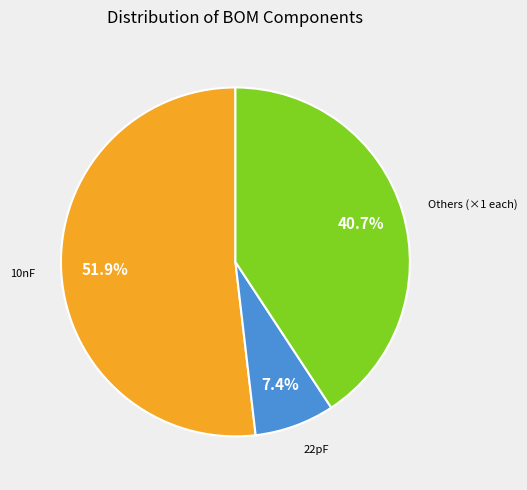

Which slice is the largest?

10nF